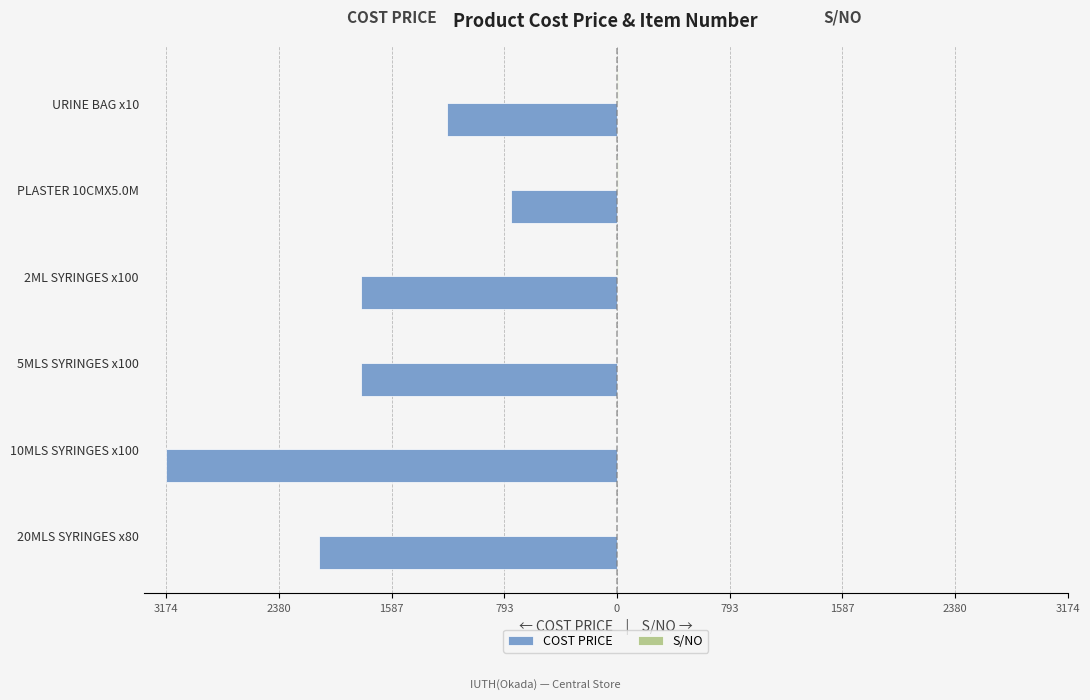

What are all the series names shown in the legend?

COST PRICE, S/NO